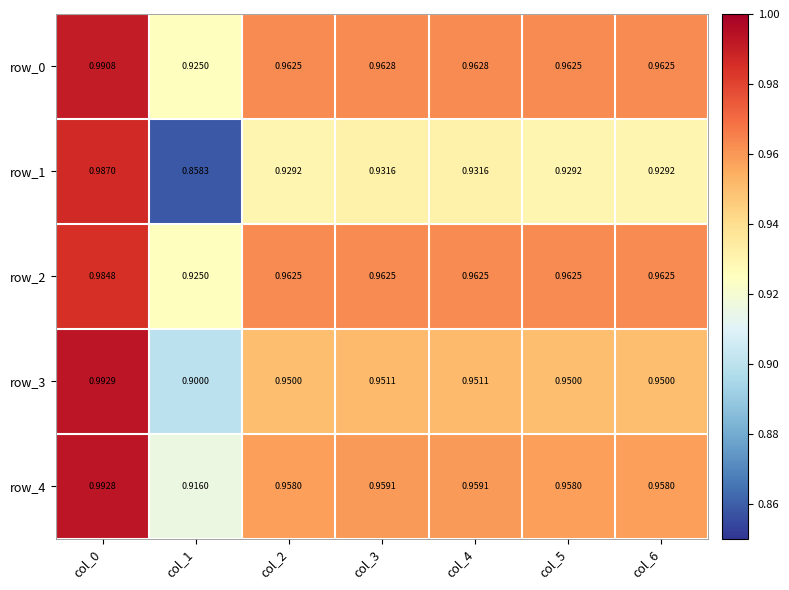

What is the minimum value for row_1?

0.9